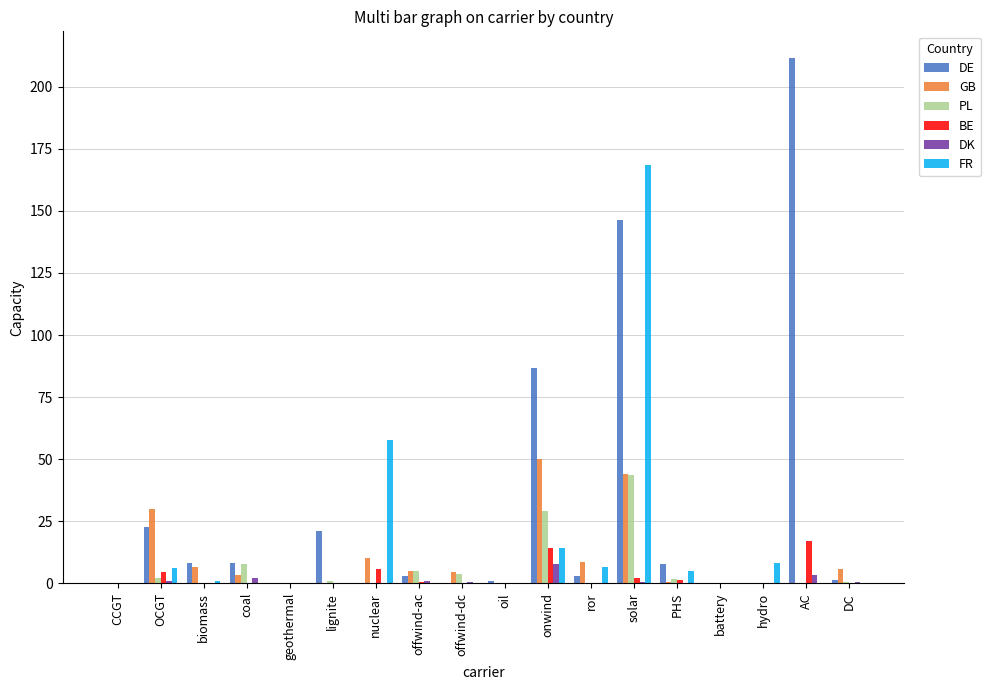

At which label is FR closest to 84?

nuclear